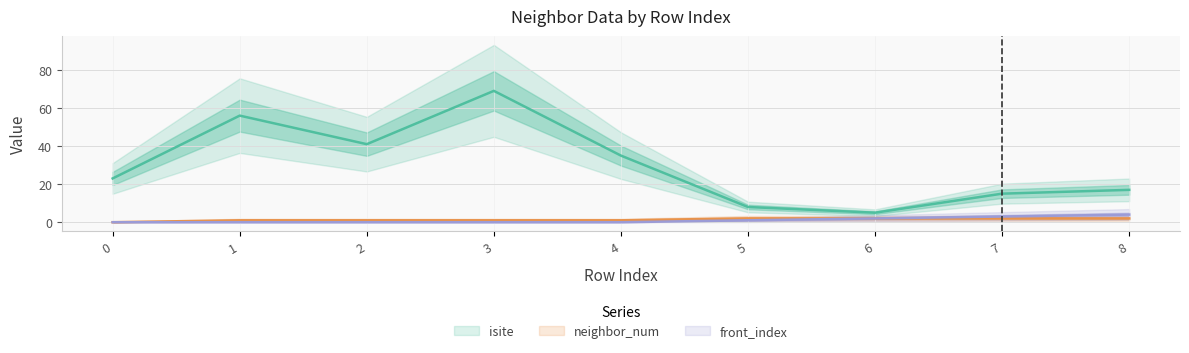

What is the minimum value for isite?

5